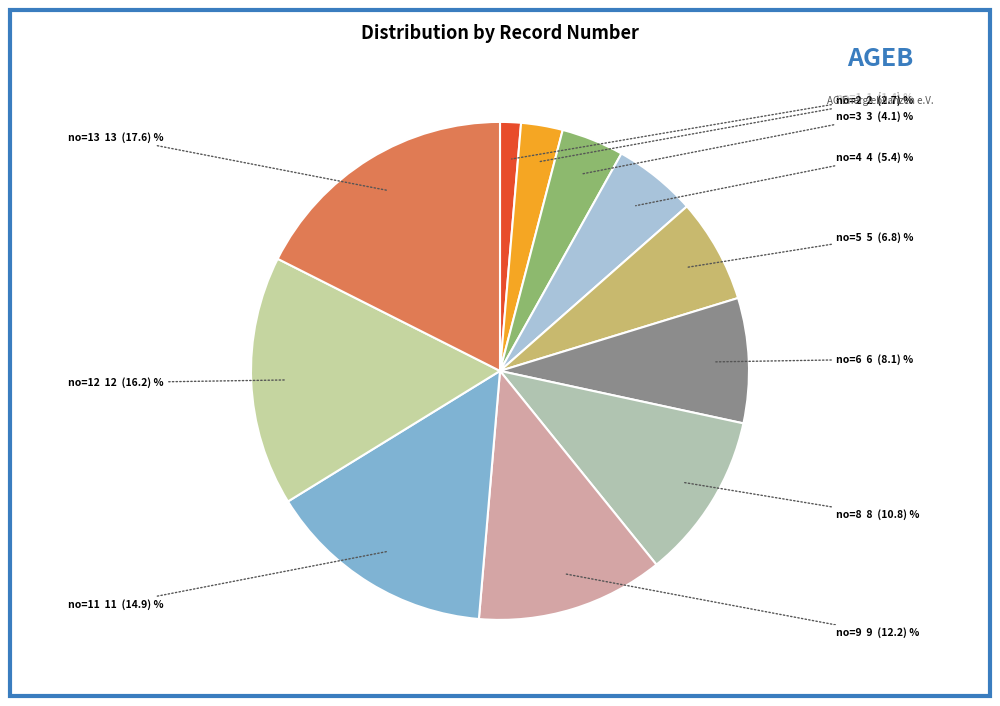

Count the number of slices in the pie.

11